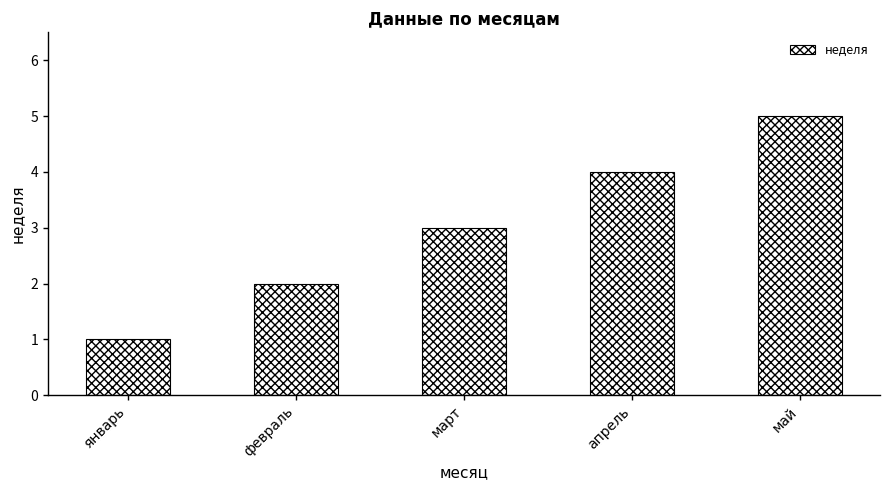

What is the difference between the maximum and second lowest values?

3